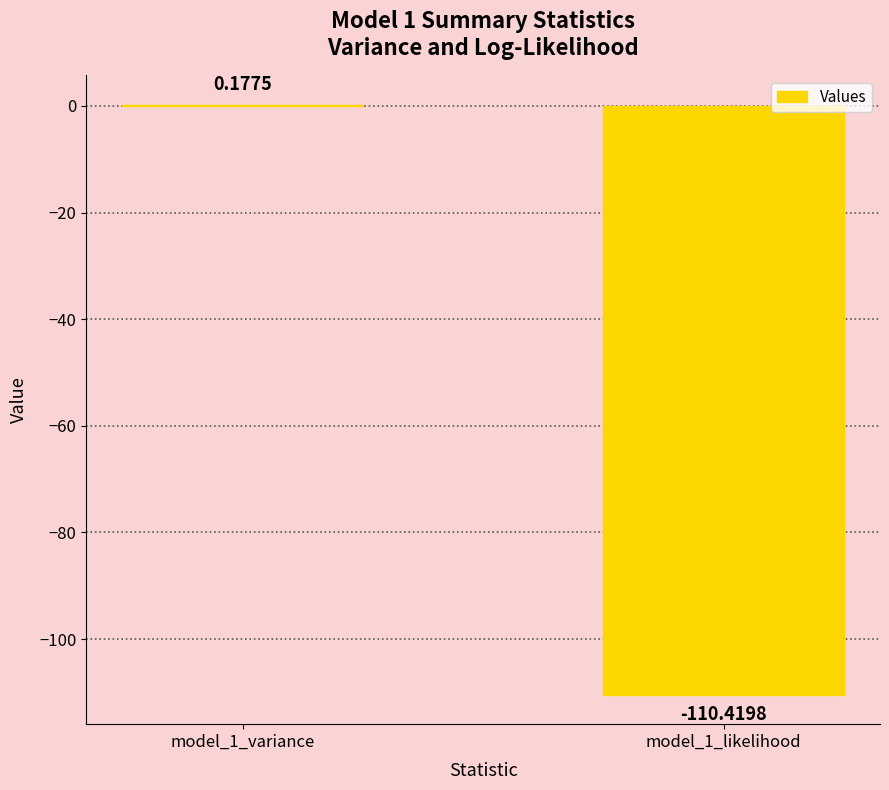

How many distinct data groups are displayed?

1